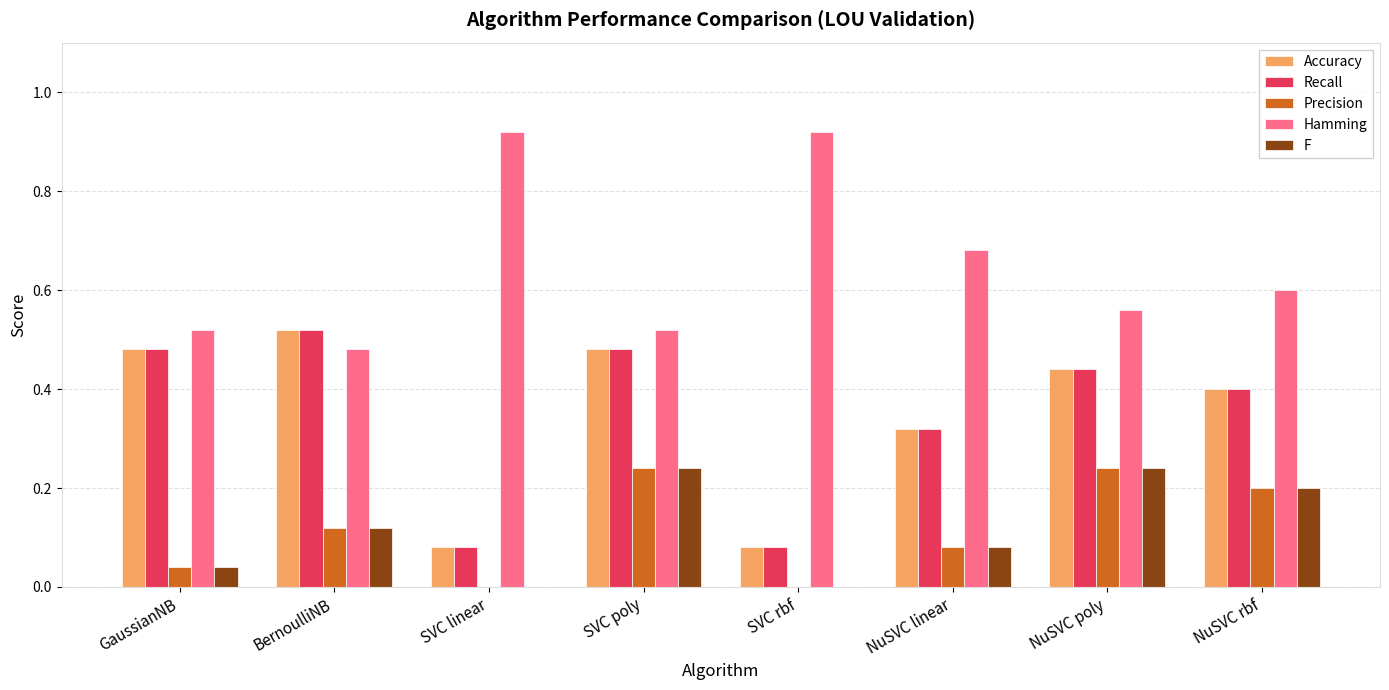

Does the chart contain stacked bars?

No